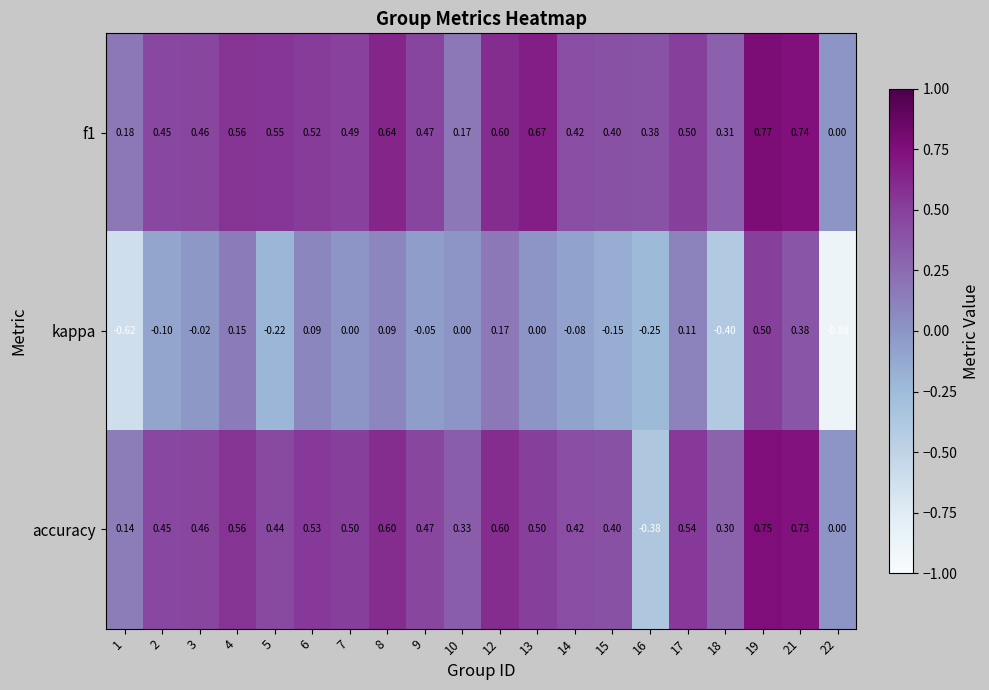

Between 18 and 22, which series saw the biggest shift?

kappa